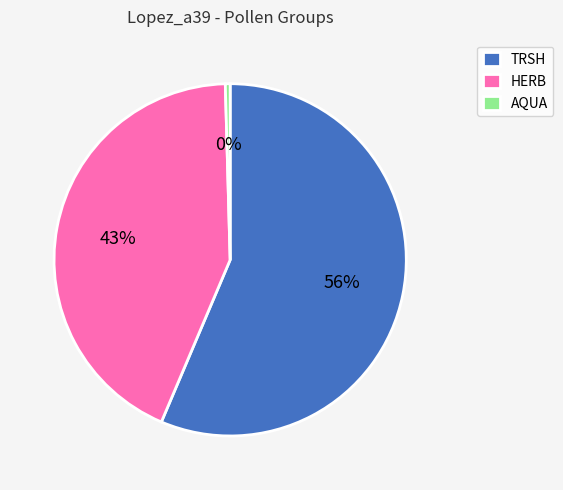

To the nearest percent, what portion does HERB represent?

43%